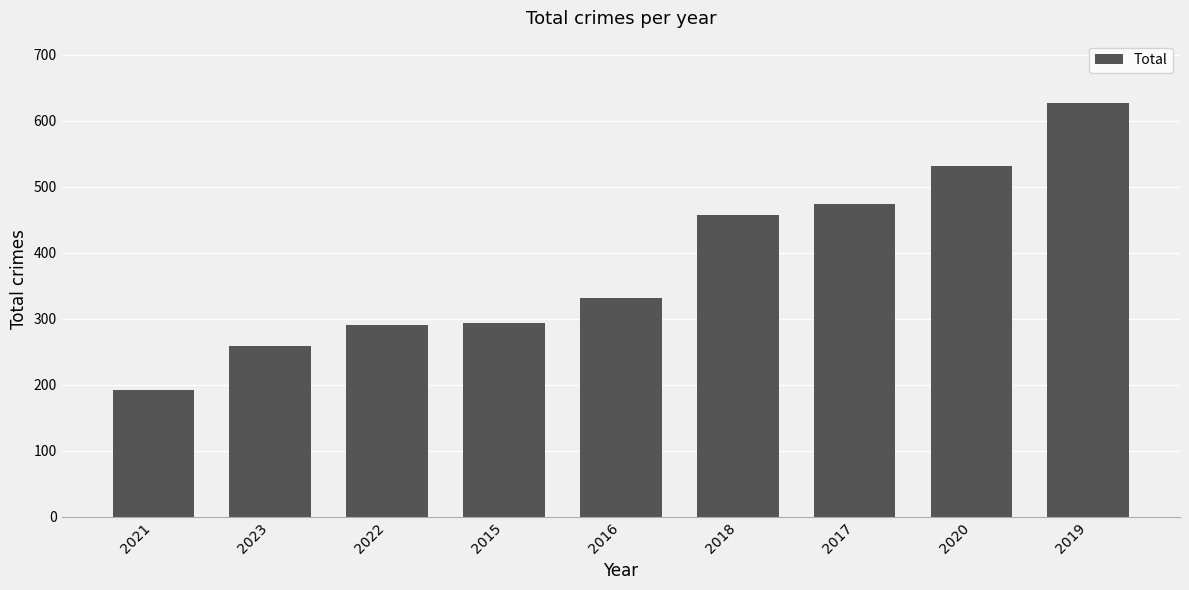

What is the greatest value displayed?

627